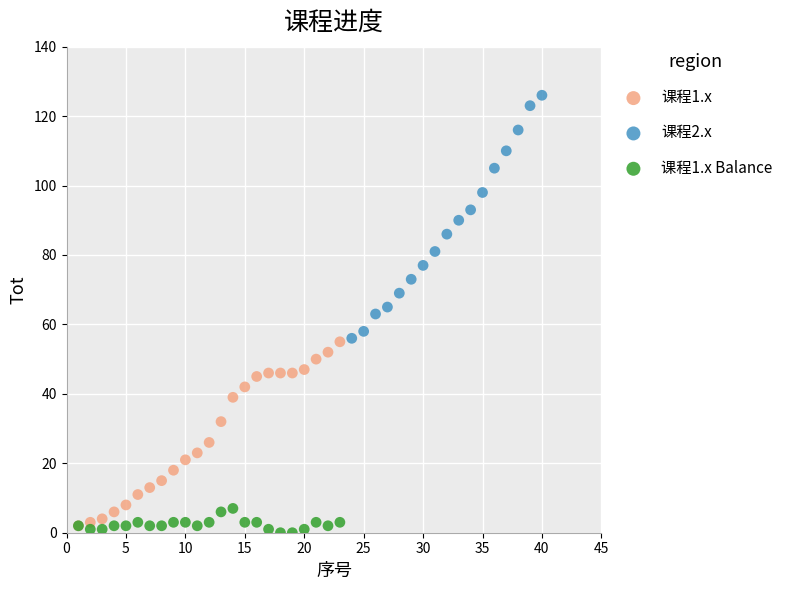

Which series contains the lowest Y value?

课程1.x Balance